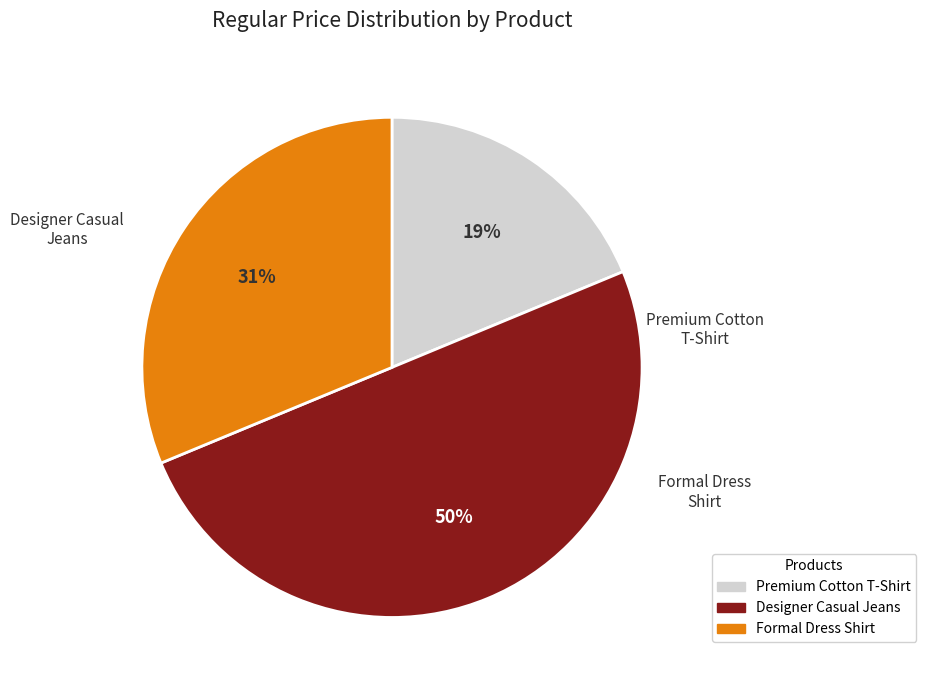

Count the number of slices in the pie.

3